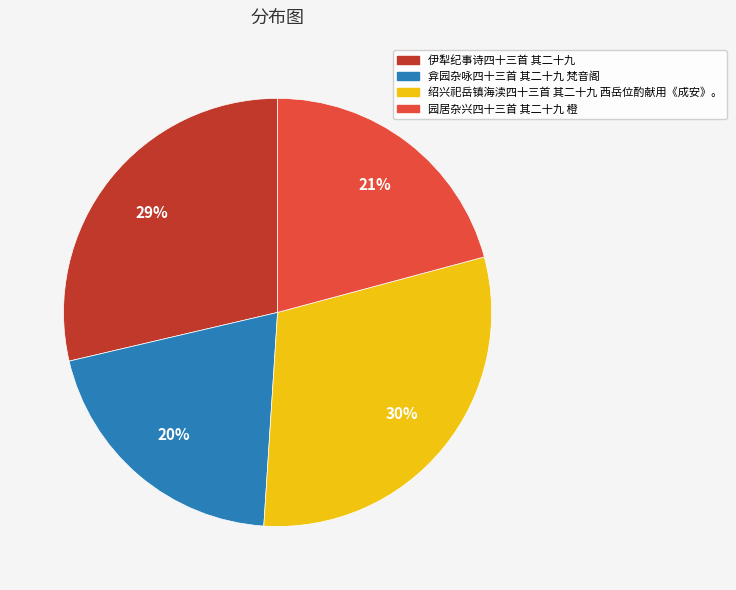

What is the ratio of the value at 弇园杂咏四十三首 其二十九 梵音阁 to the value at 绍兴祀岳镇海渎四十三首 其二十九 西岳位酌献用《成安》。?

0.7